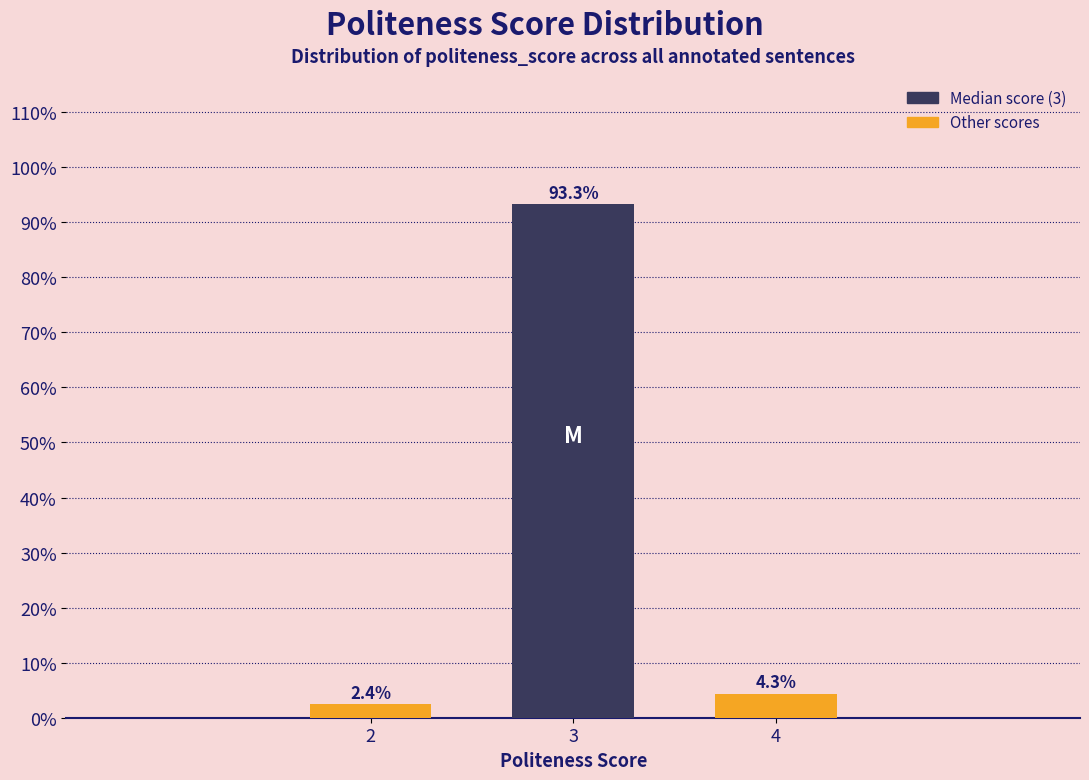

Reading left to right, transcribe all the data shown in this chart.

2.4	93.3	4.3